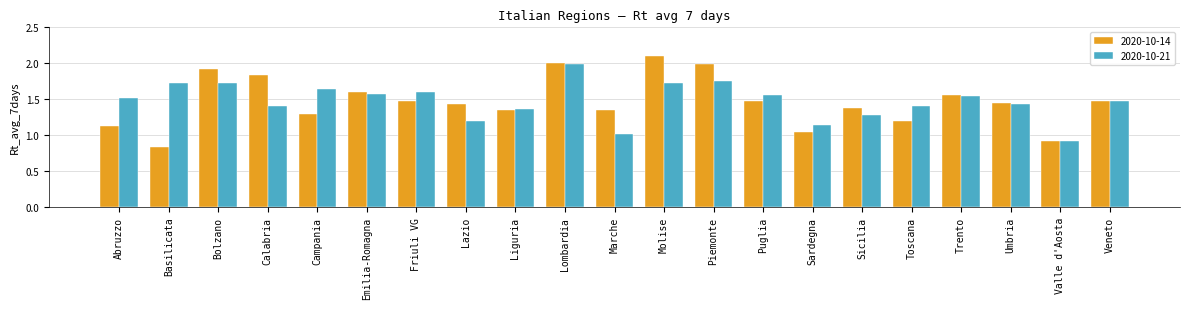

What value does the 2020-10-21 series have at Sicilia?

1.3